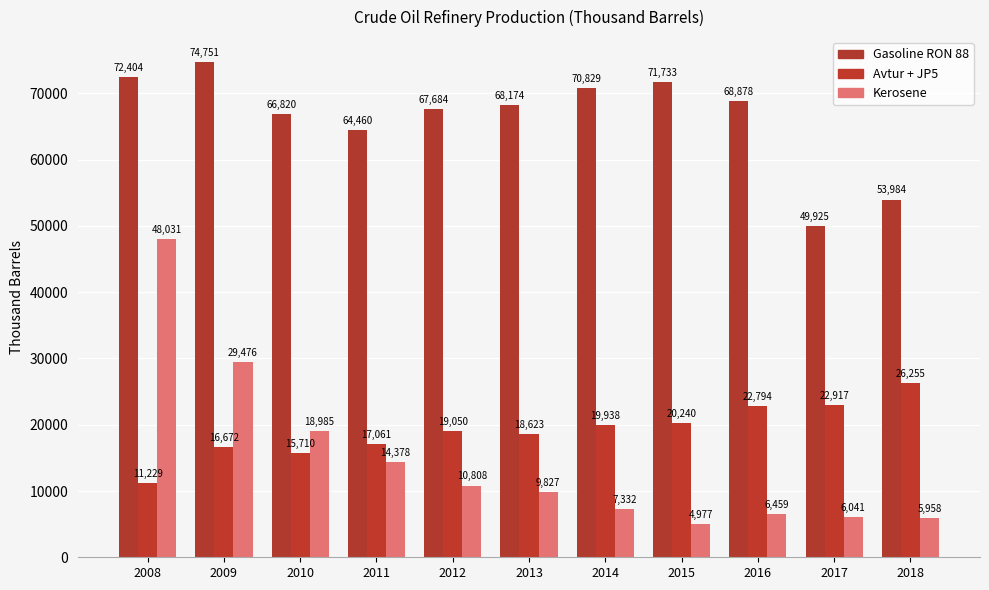

What is the sum of all Kerosene values?

162272